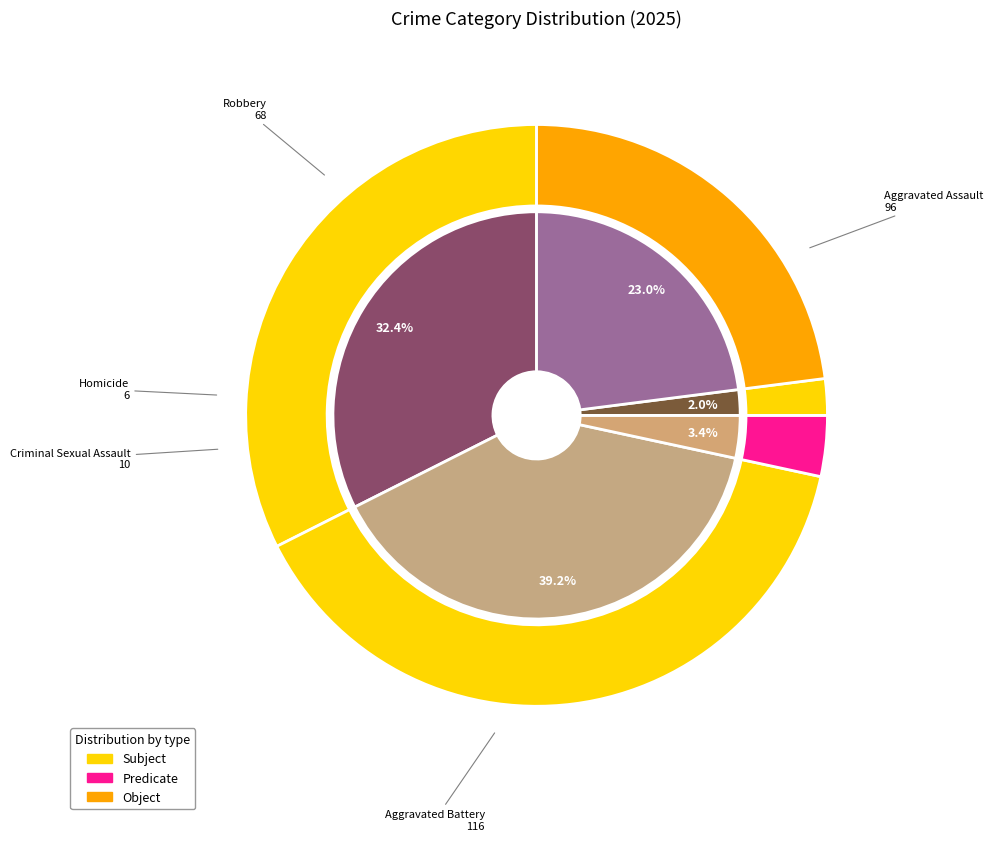

What percentage do Aggravated Battery and Robbery together represent?

62.2%